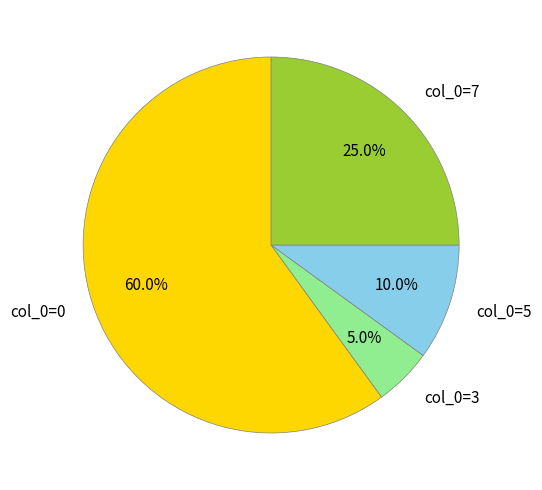

Rank the categories by value from highest to lowest.

col_0=0, col_0=7, col_0=5, col_0=3